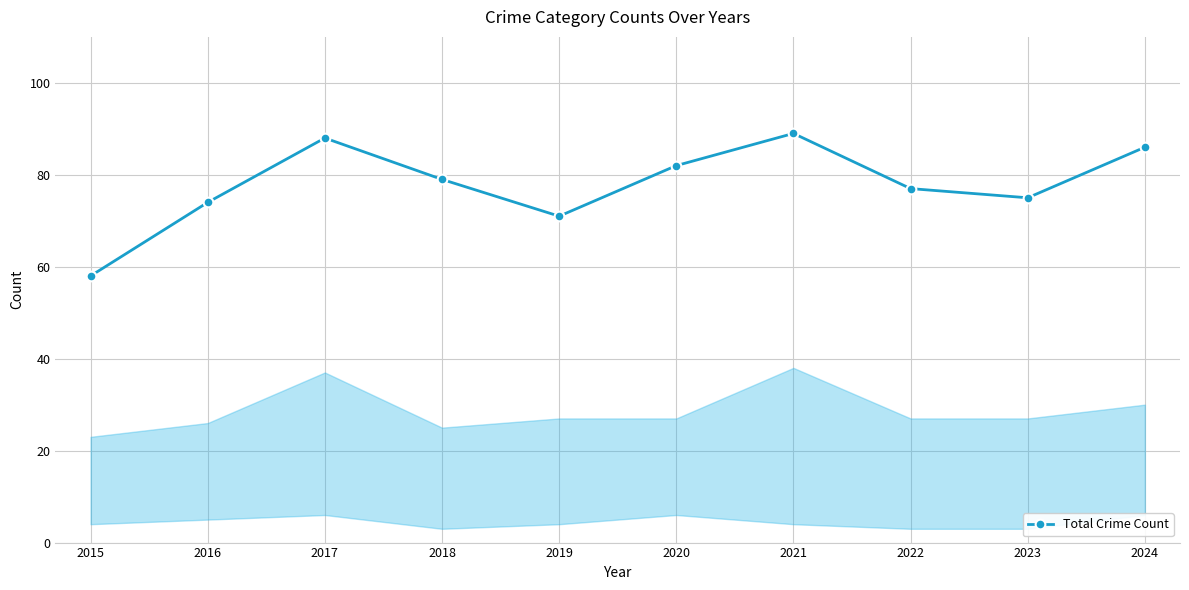

Where is the first local minimum?

2019